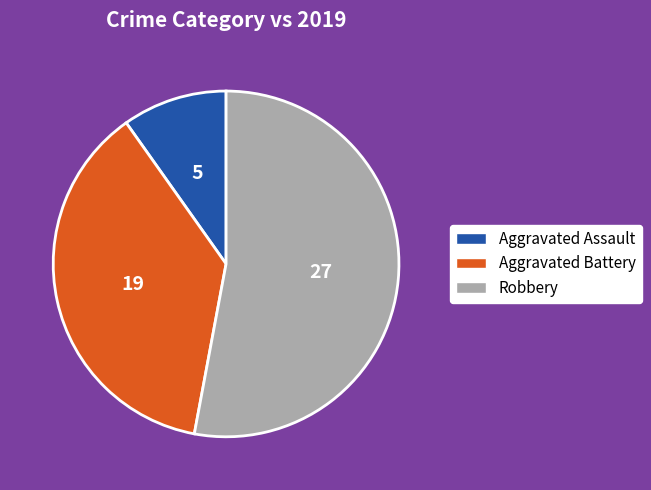

Which slice is the largest?

Robbery